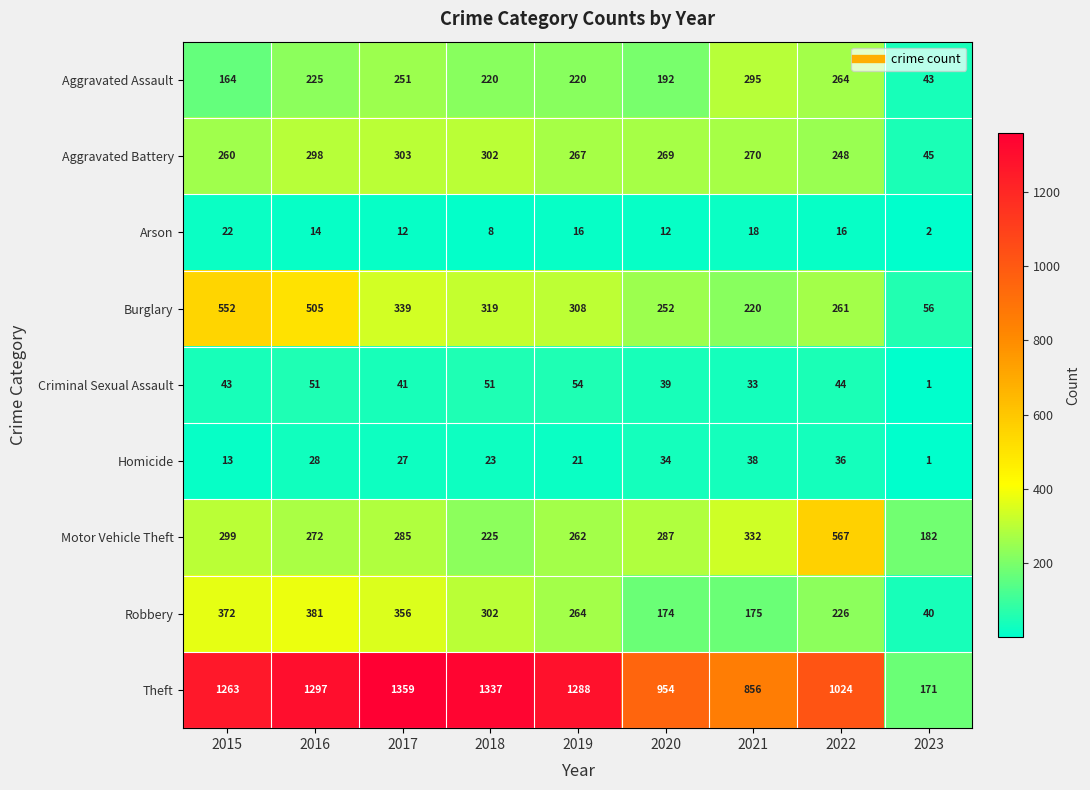

What is the minimum value shown in the chart?

1